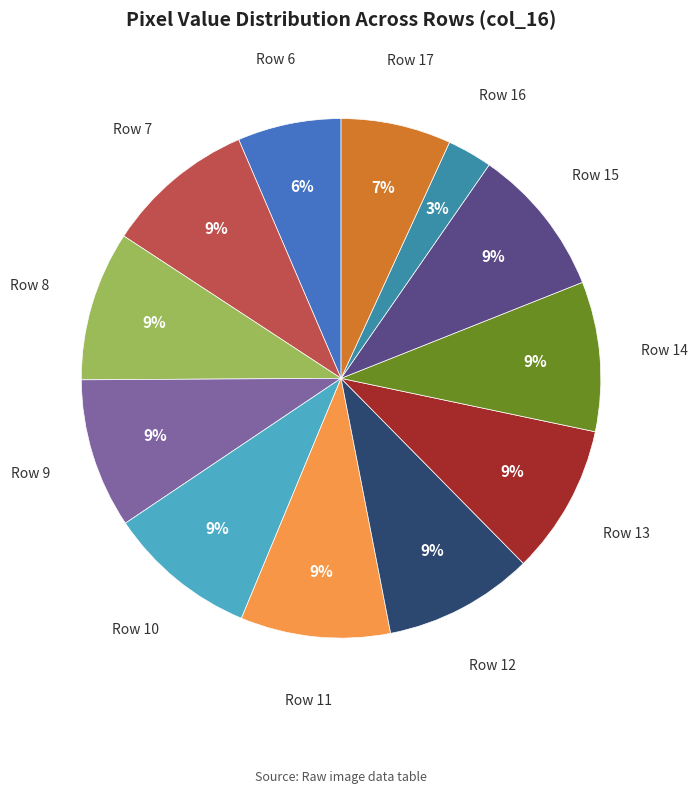

The Row 11 slice represents 9% of the pie. True or false?

True